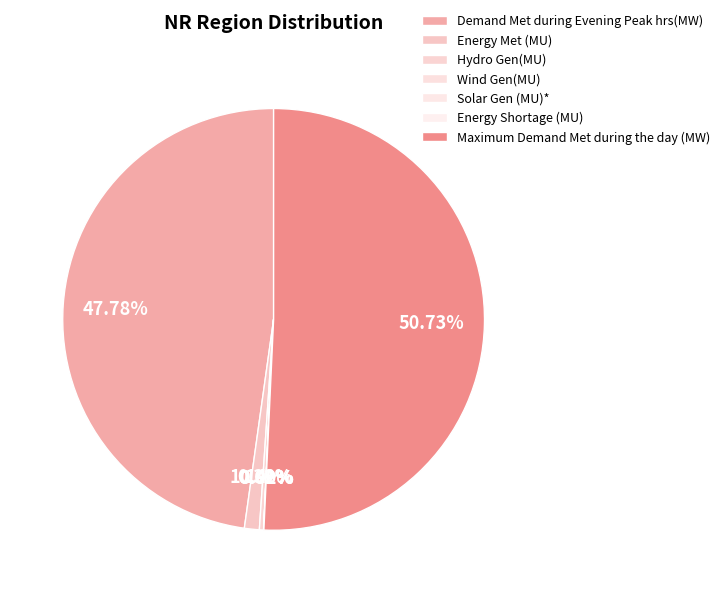

What is the change in value from Energy Shortage (MU) to Maximum Demand Met during the day (MW)?

+54929.1